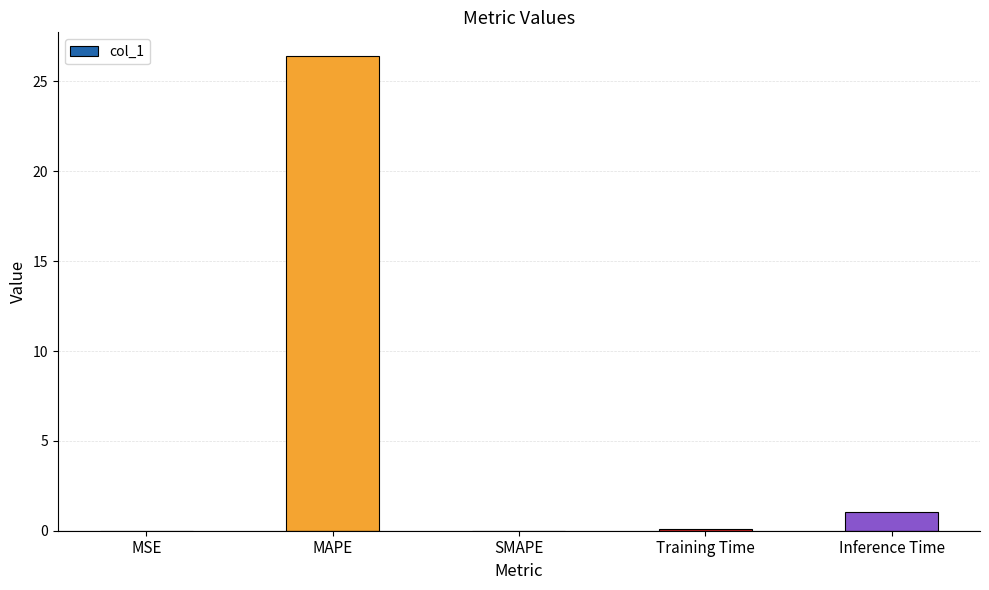

How many distinct data groups are displayed?

1